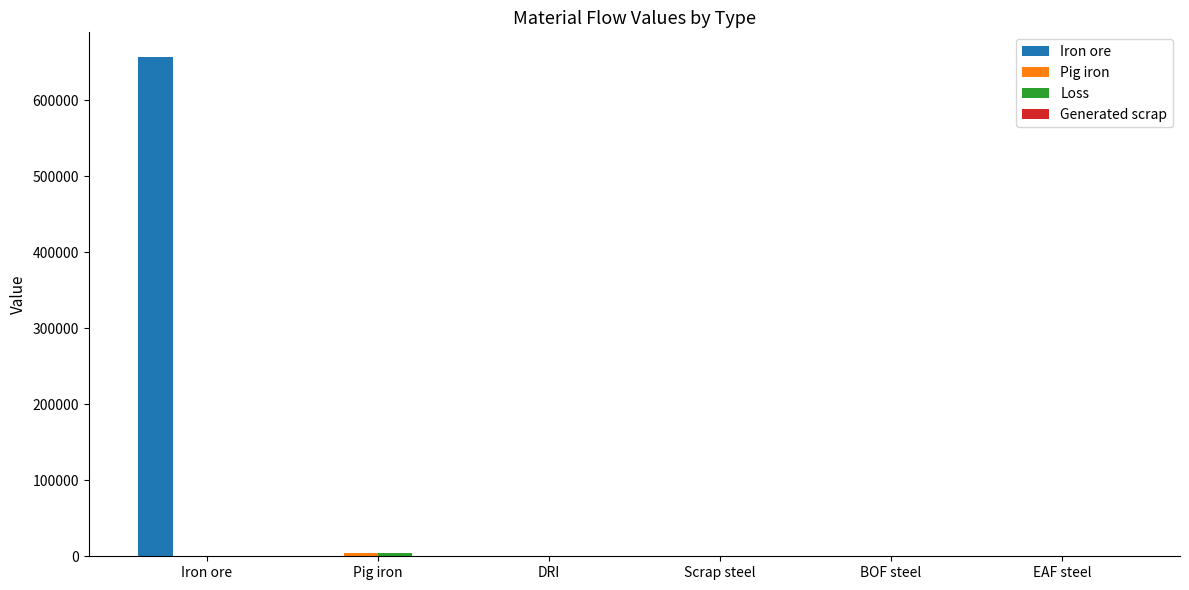

True or false: Iron ore has a value of 437983.5 at BOF steel.

False